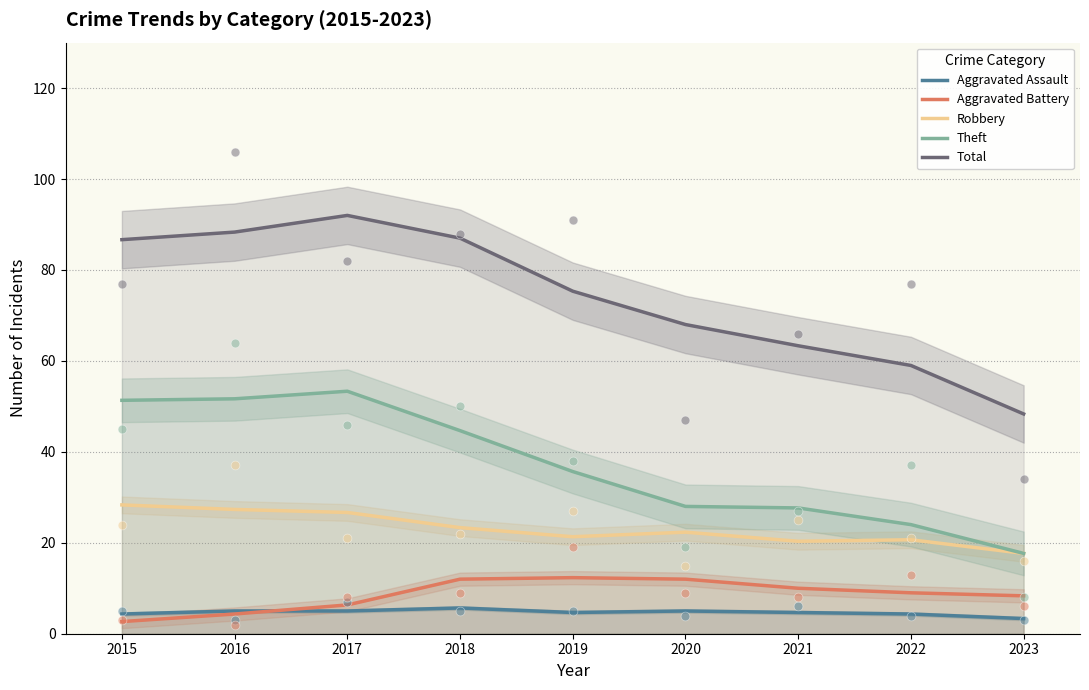

Which series has the largest Y range (max minus min)?

Total